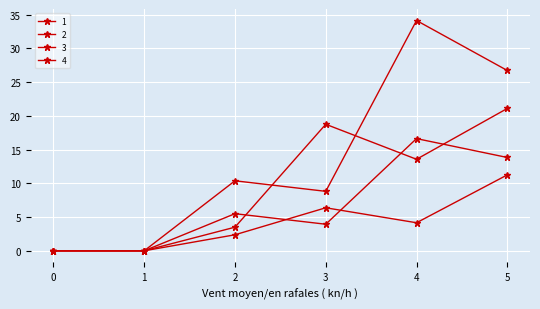

Is this an area chart (filled region under the line)?

No